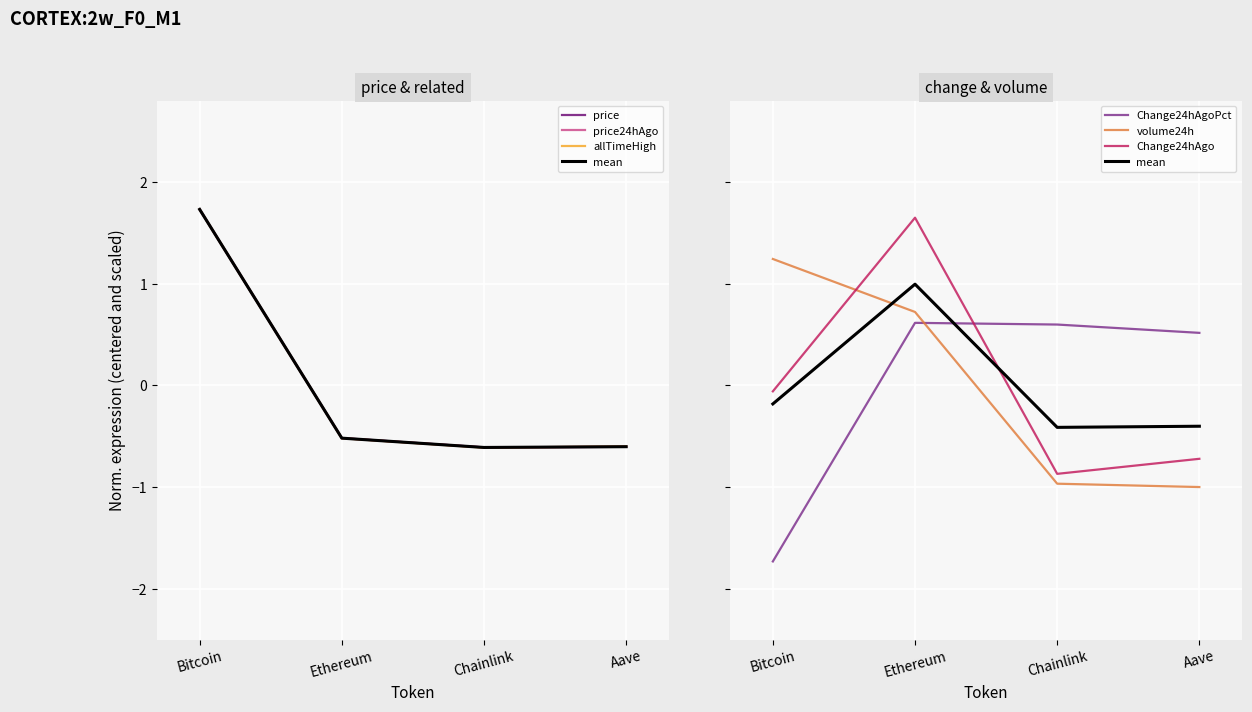

In Change24hAgoPct, how many points are higher than both neighbors (excluding endpoints)?

1